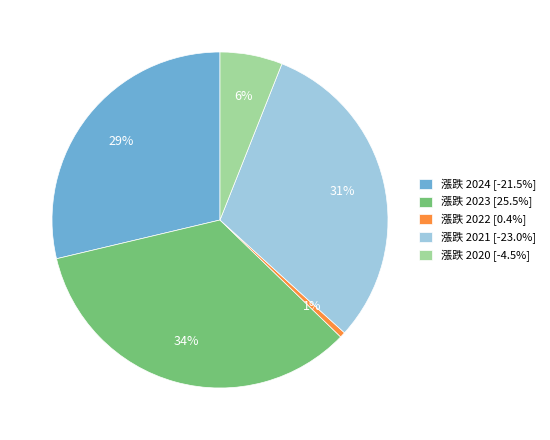

Is the sum of 漲跌 2020 [-4.5%] and 漲跌 2024 [-21.5%] greater than half?

No